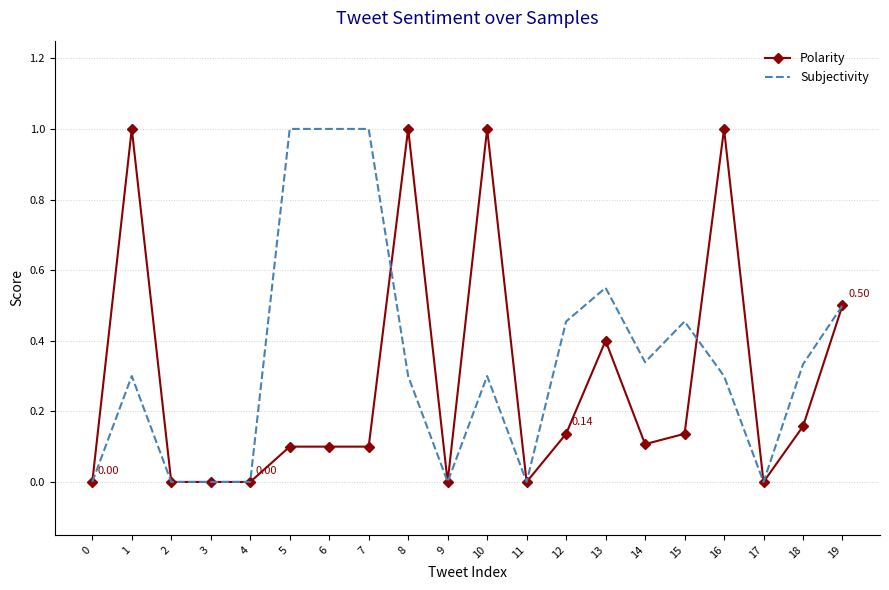

List the series in order of their overall mean, highest first.

Subjectivity, Polarity